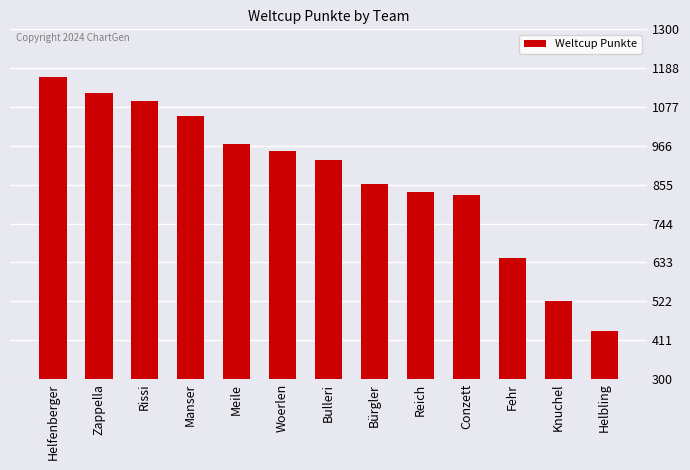

What is the label of the 11th bar from the right?

Rissi